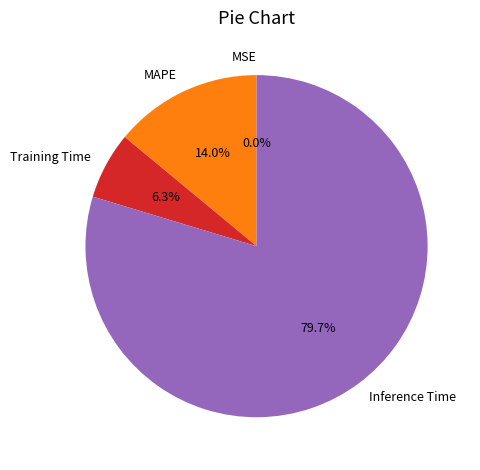

Which slice is the largest?

Inference Time